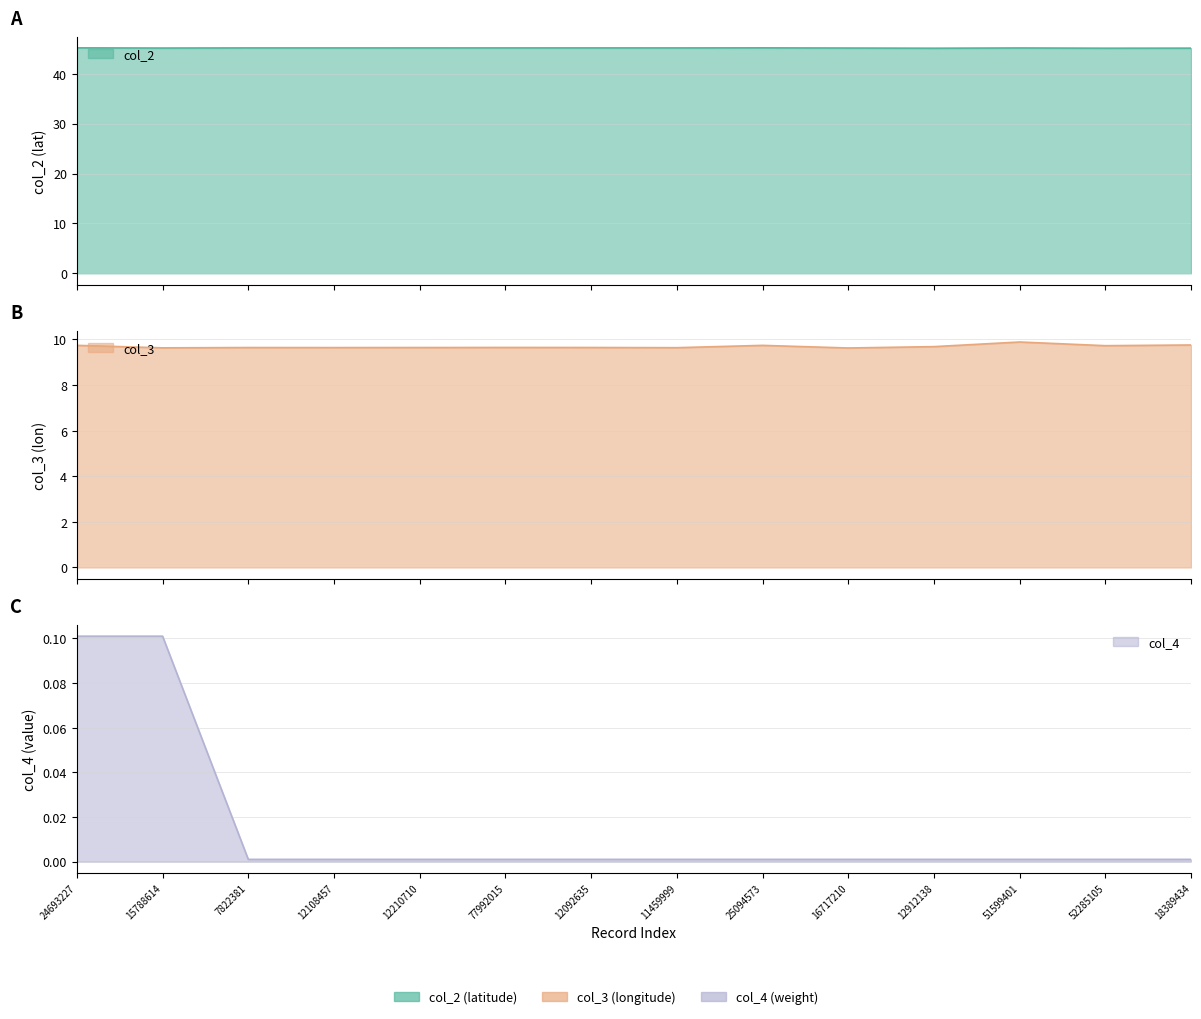

List the series in order of their overall mean, lowest first.

col_4, col_3, col_2